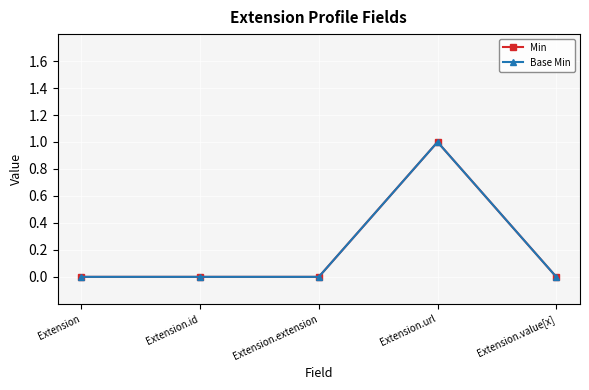

Reading right to left, list all the values displayed in this chart.

Min: 0	1	0	0	0
Base Min: 0	1	0	0	0